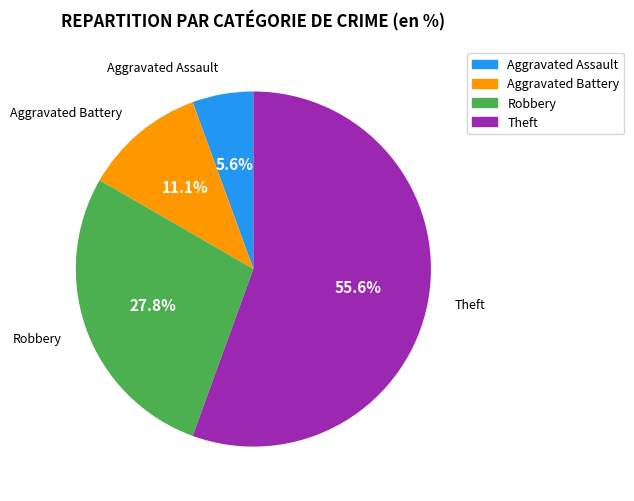

Rank the categories by value from highest to lowest.

Theft, Robbery, Aggravated Battery, Aggravated Assault